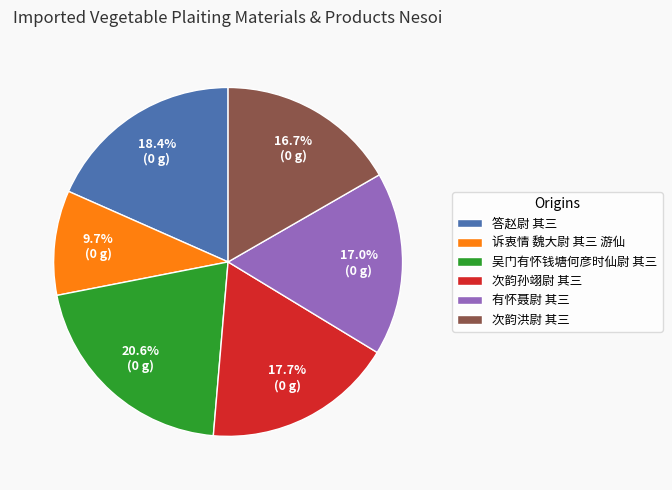

Does 次韵洪尉 其三 represent more than half of the total?

No